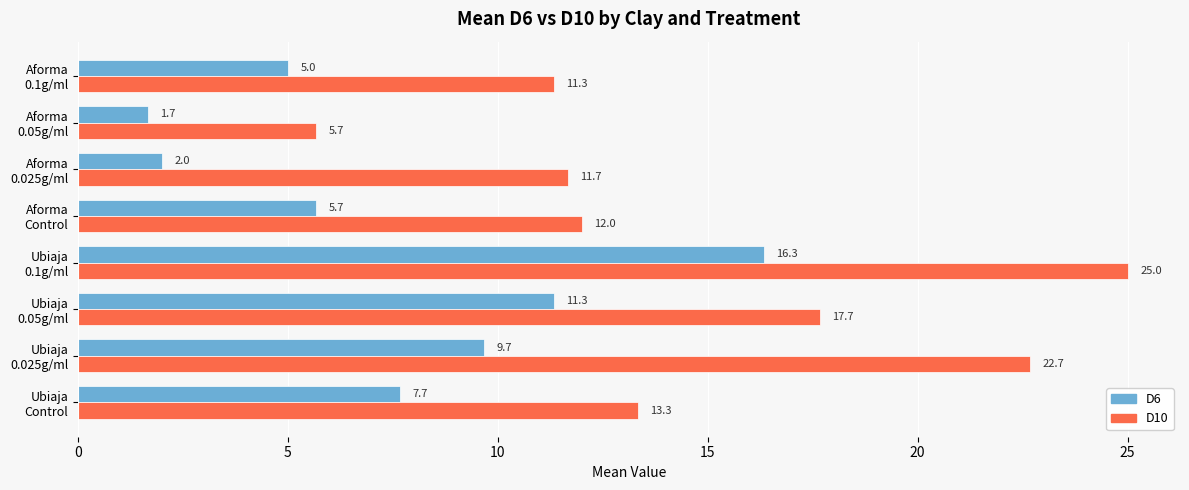

What is the difference between the maximum and minimum values in the D10 series?

19.3